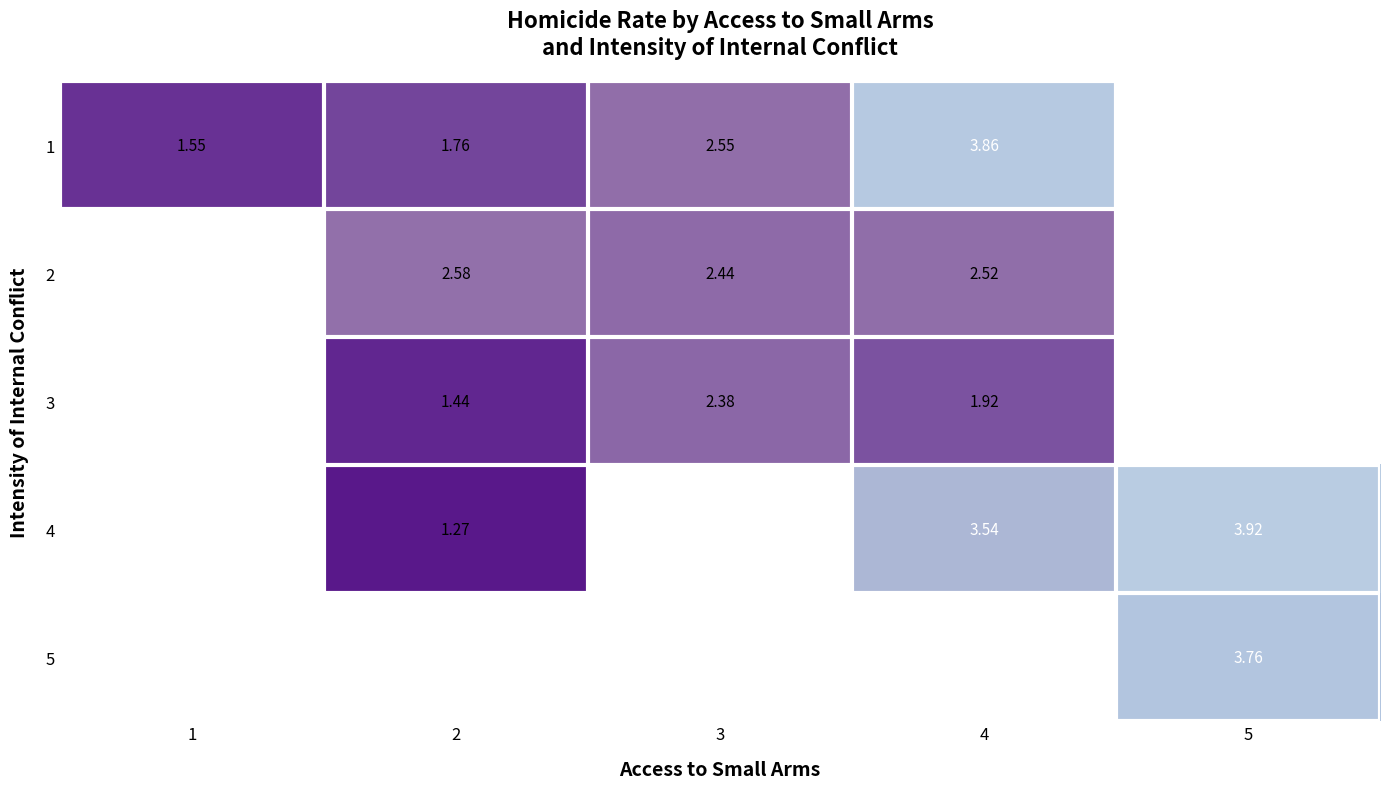

Count the number of data series in this chart.

5